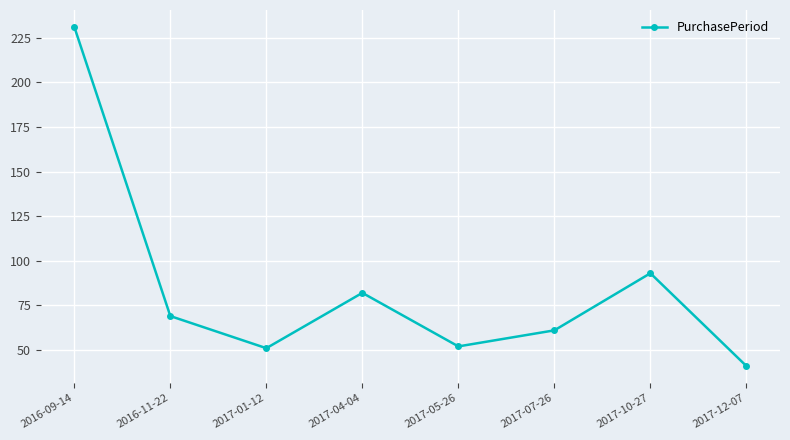

At which category does the data reach its first local valley?

2017-01-12